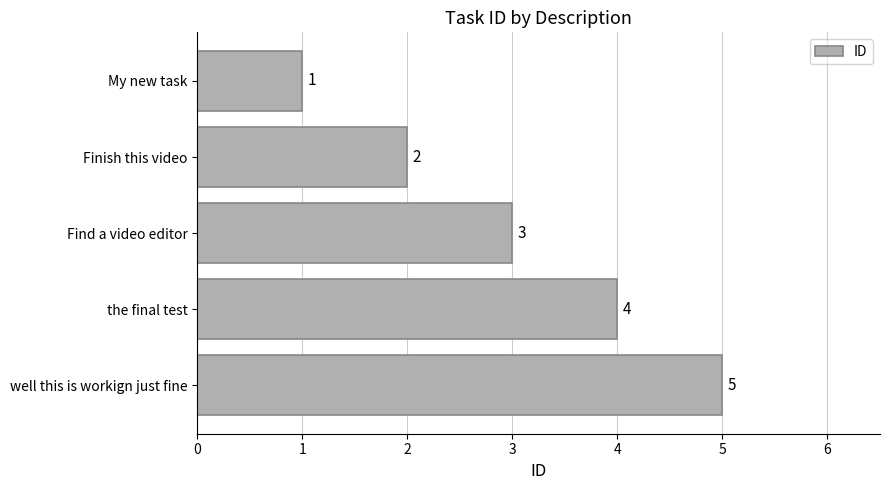

Rank the categories by value from lowest to highest.

My new task, Finish this video, Find a video editor, the final test, well this is workign just fine